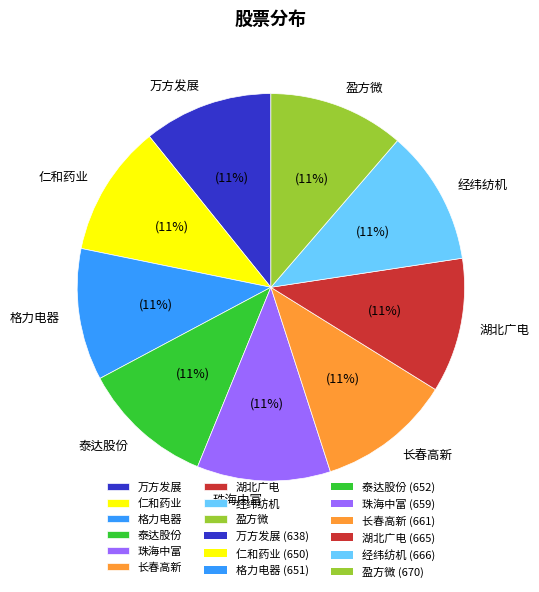

Does 盈方微 account for over 50% of the chart?

No